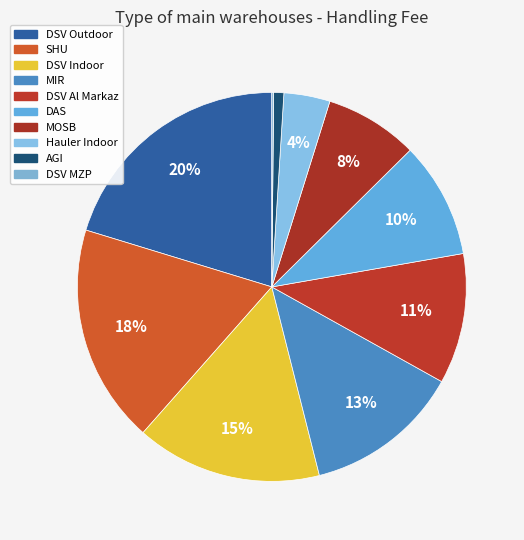

Does any single category account for the majority?

No